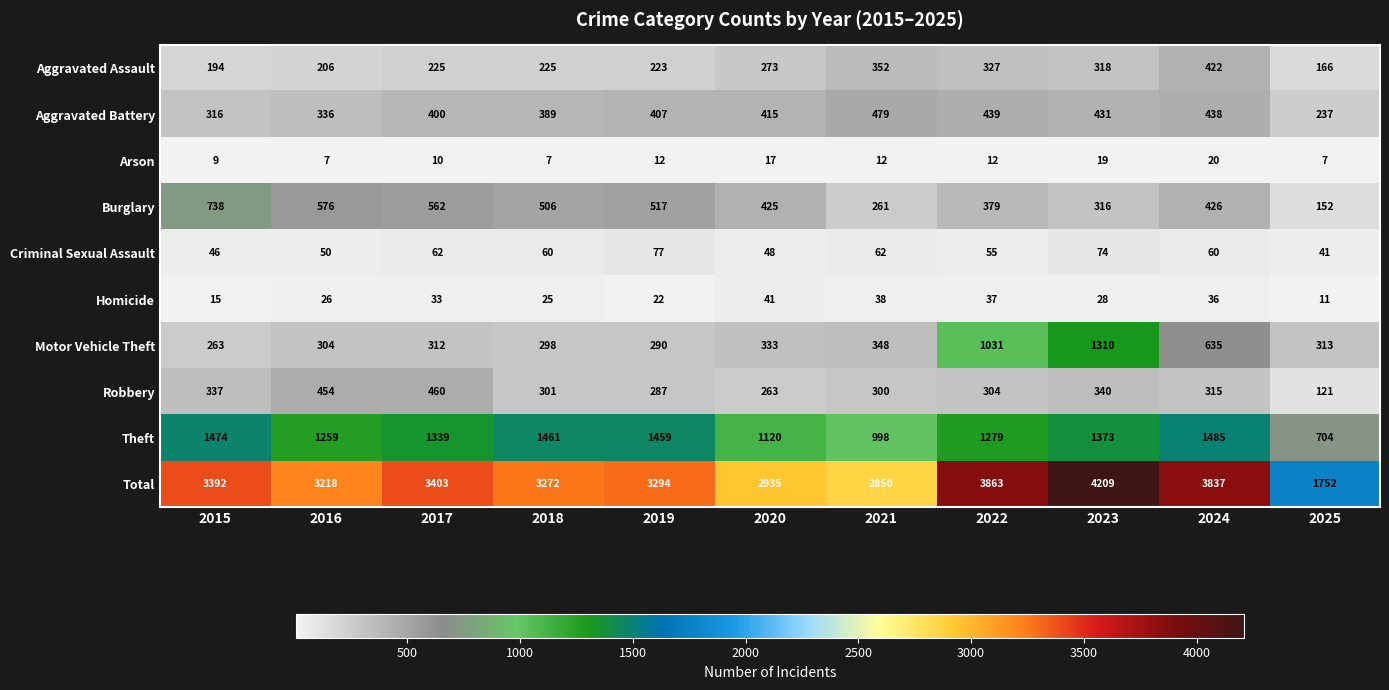

At which category is the sum across all series the highest?

2023